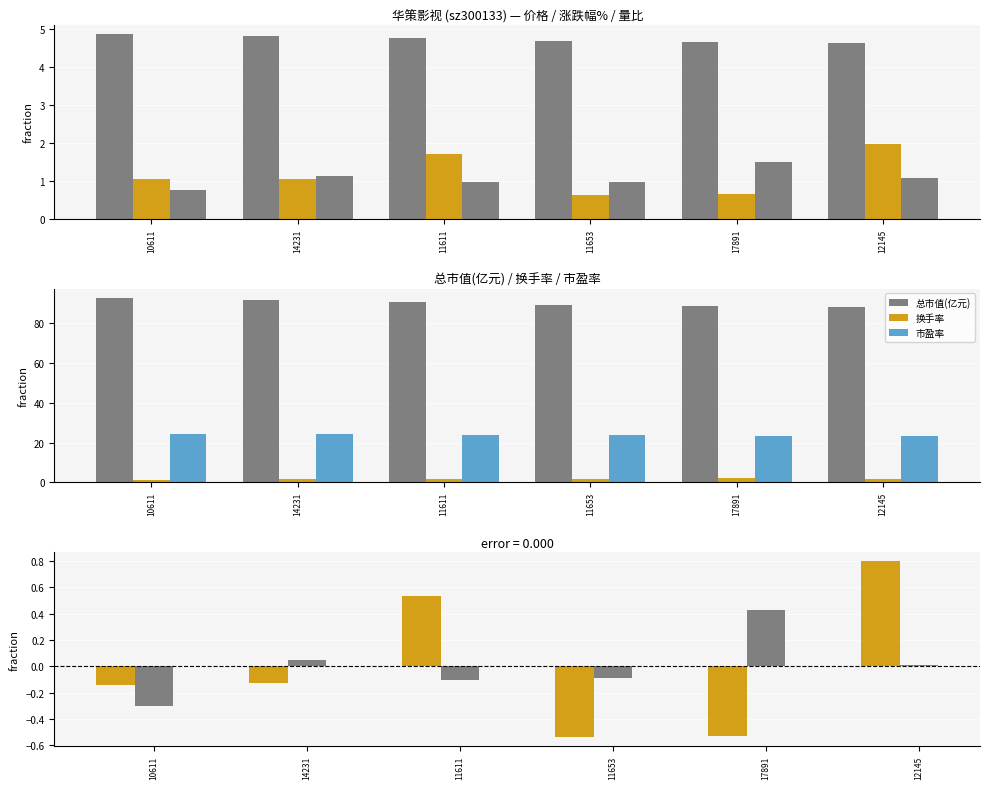

Which series has the widest spread of values?

总市值(亿元)